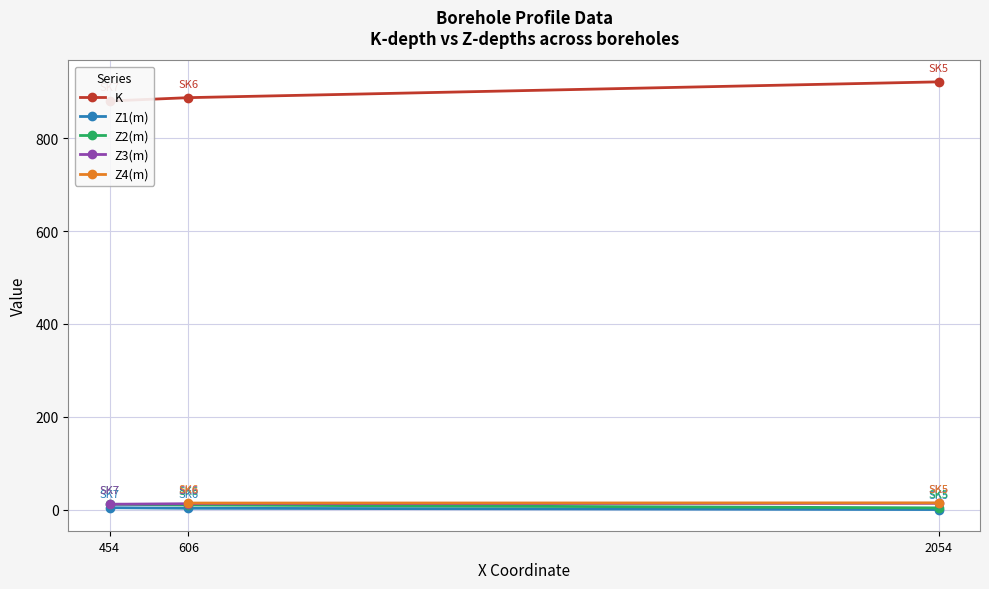

True or false: Z1(m) has a value of 0.6 at 2054.

True